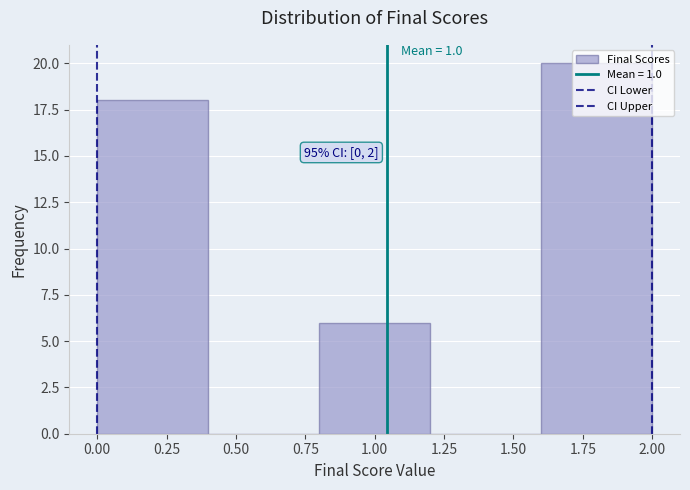

Which range on the x-axis has the tallest bar?

1.6 to 2.0